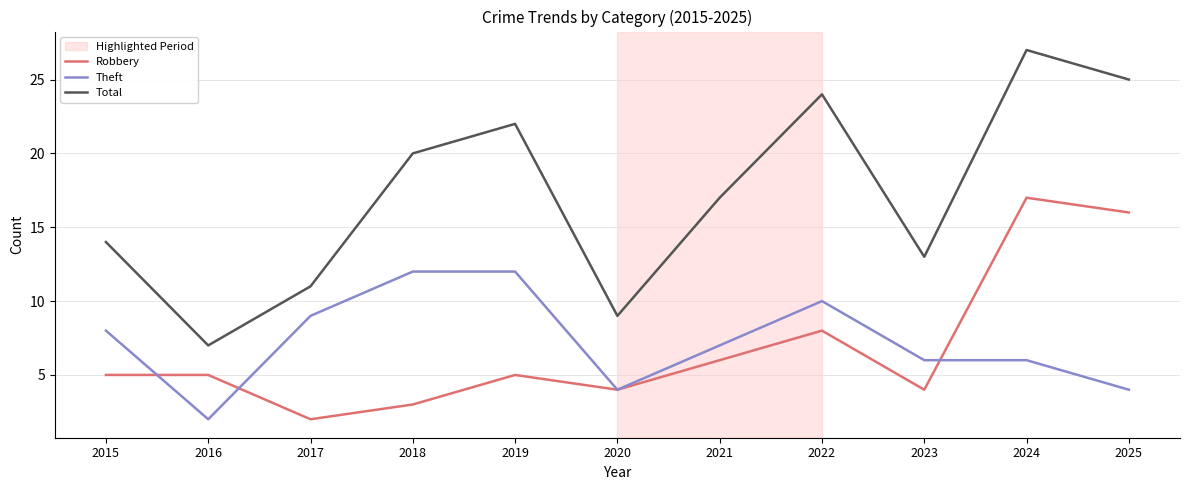

At how many categories does at least one series exceed 6?

11